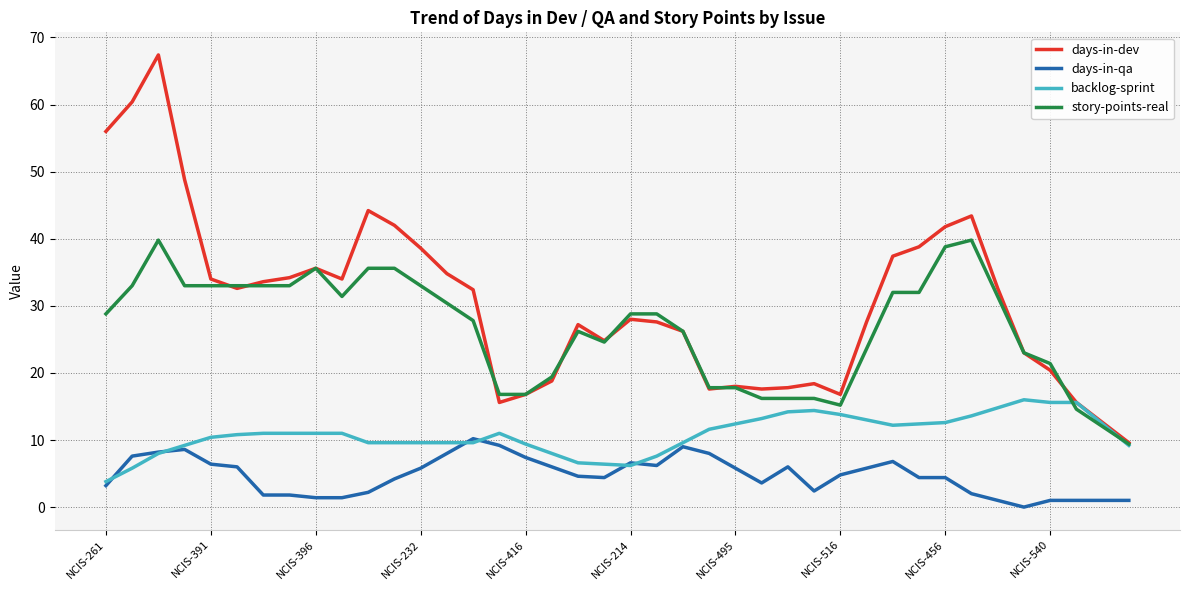

What is the difference between the maximum and minimum values in the days-in-dev series?

57.8